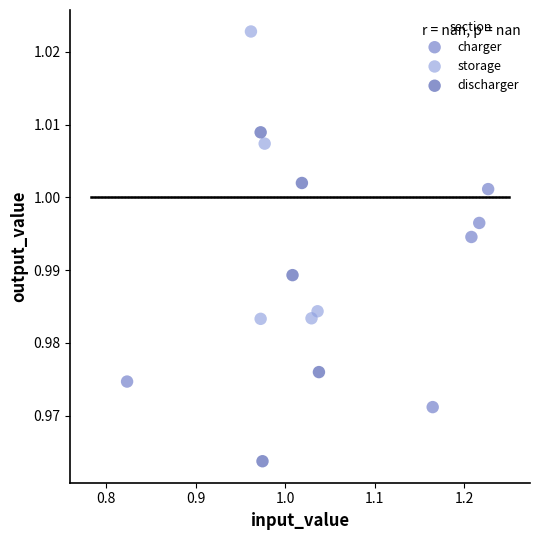

Which series has the largest Y range (max minus min)?

discharger